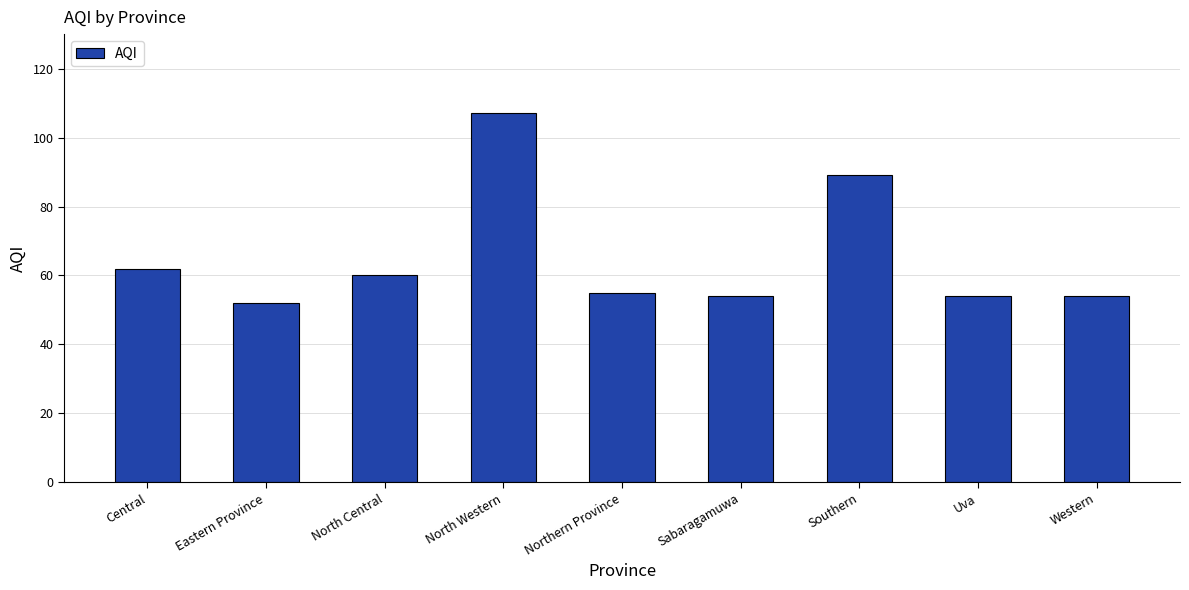

The value at Sabaragamuwa is 54. True or false?

True